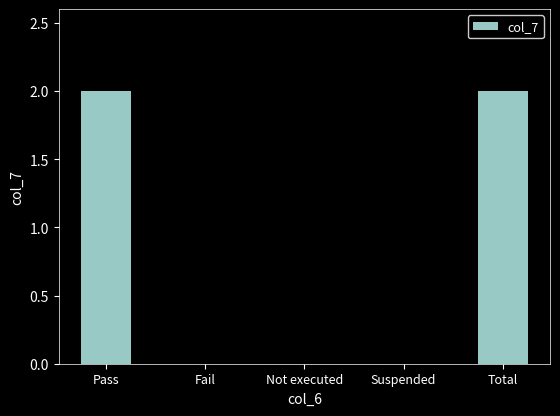

The chart shows a value of 0 at Fail. True or false?

True